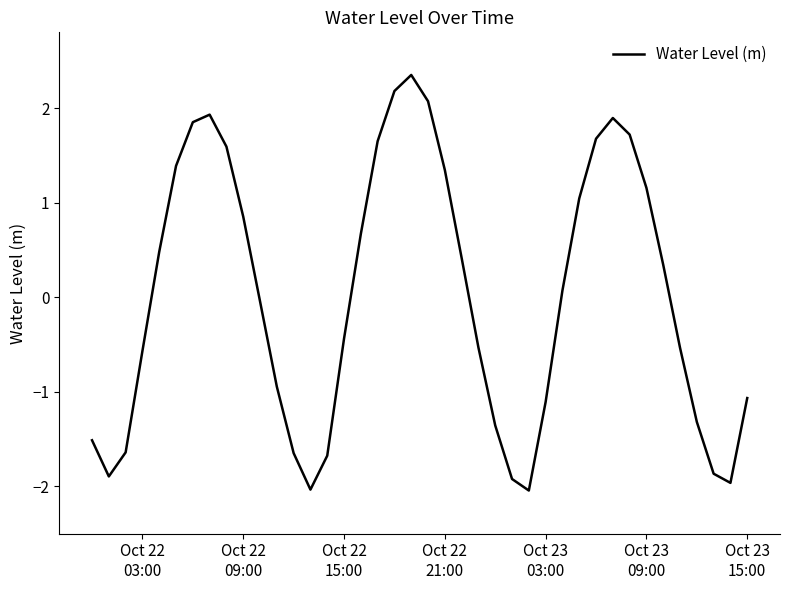

How many interior local valleys (lower than both neighbors) does the data have?

4